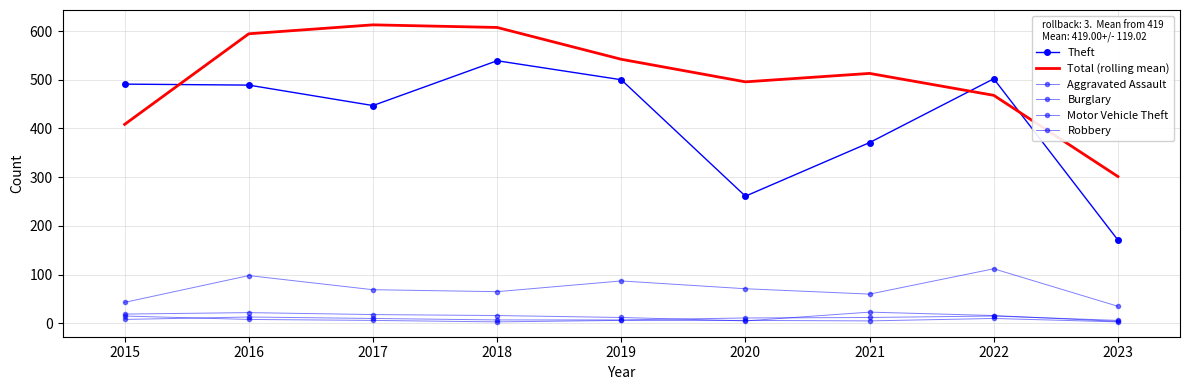

How many intersections are there between Burglary and Aggravated Assault?

3